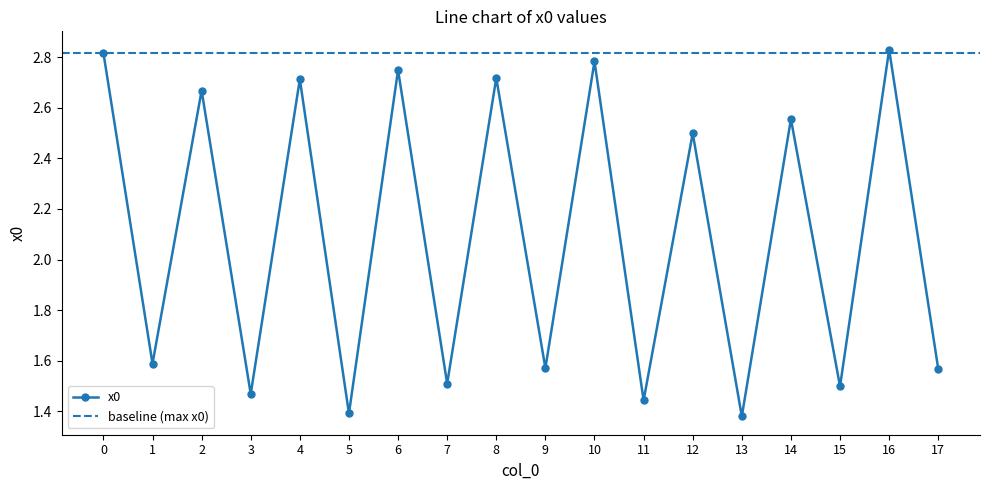

Reading left to right, list all the values displayed in this chart.

0=2.8	1=1.6	2=2.7	3=1.5	4=2.7	5=1.4	6=2.7	7=1.5	8=2.7	9=1.6	10=2.8	11=1.4	12=2.5	13=1.4	14=2.6	15=1.5	16=2.8	17=1.6